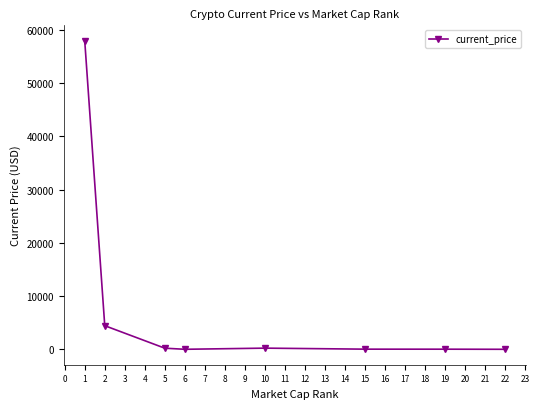

How many values exceed 205?

4